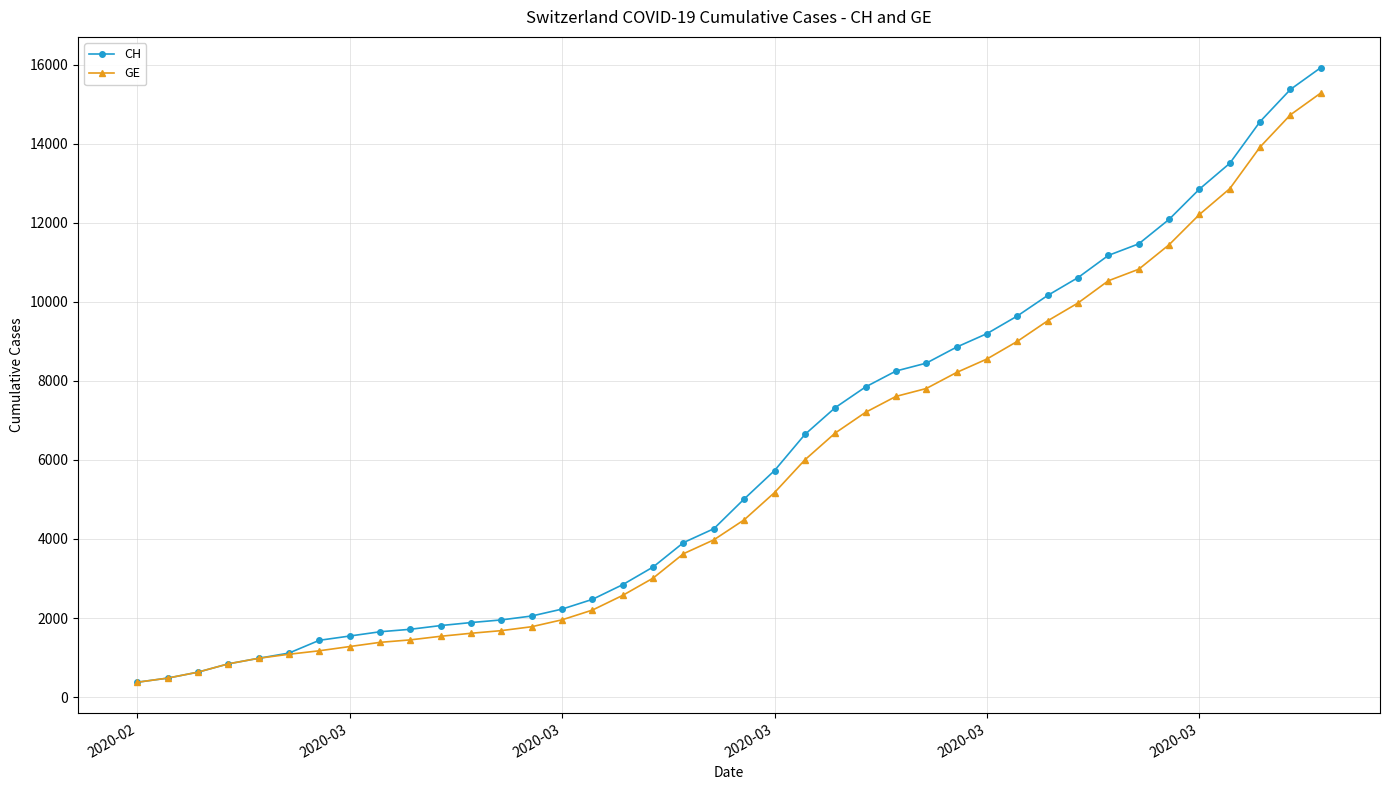

Which series has the widest spread of values?

CH